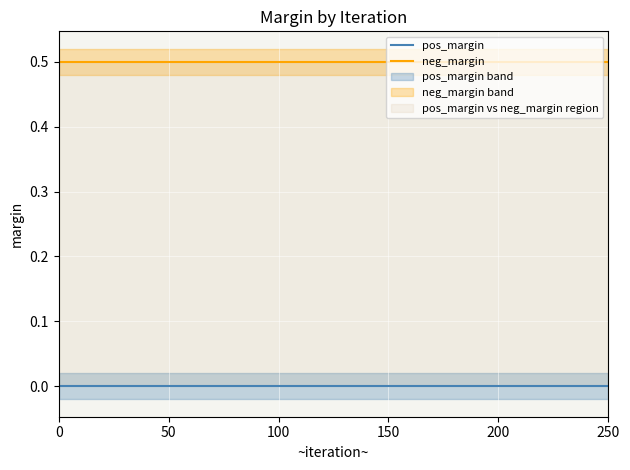

What is the total value across all series at 0?

0.5